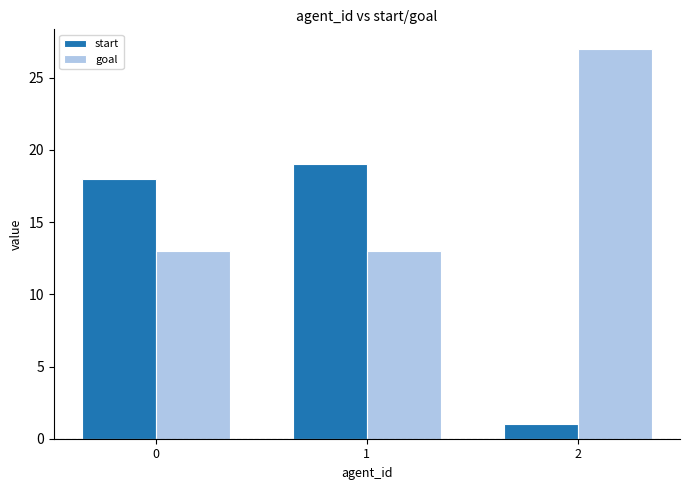

Rank the series by their average value, from highest to lowest.

goal, start